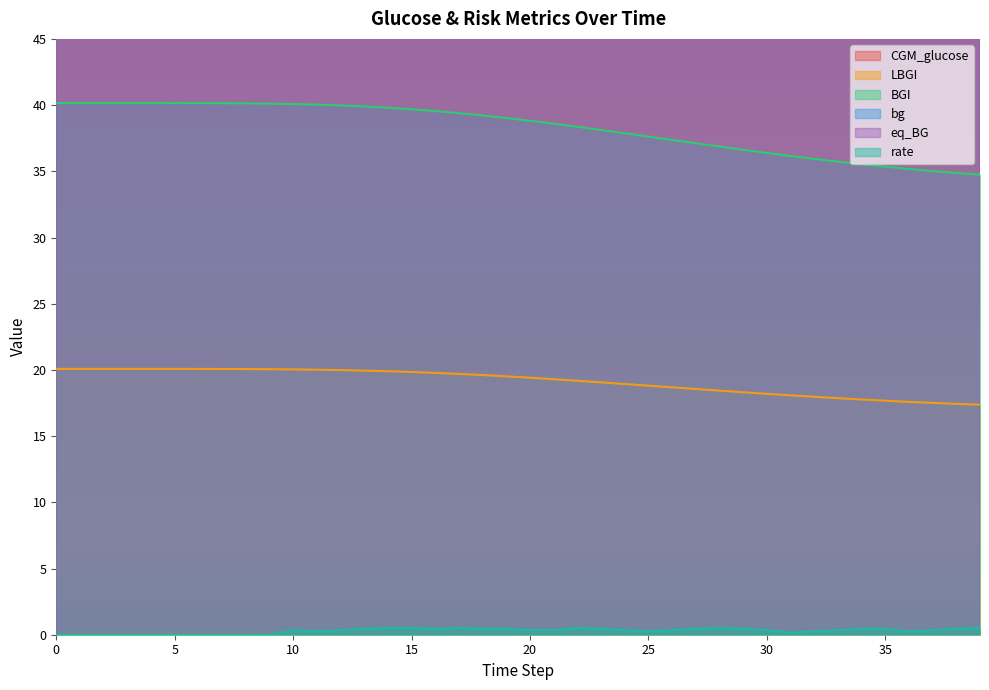

What is the difference between the CGM_glucose values at 11 and 23?

2.6